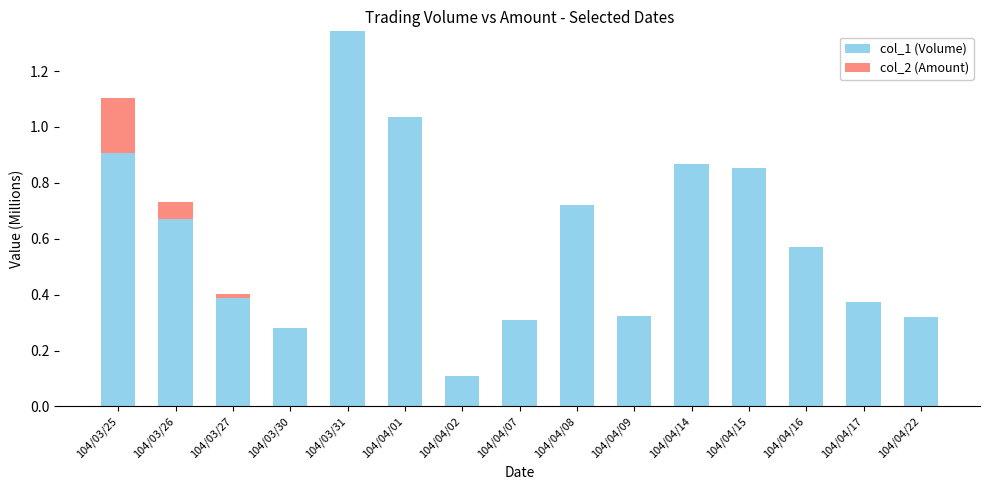

At which category is the sum across all series the highest?

104/03/31